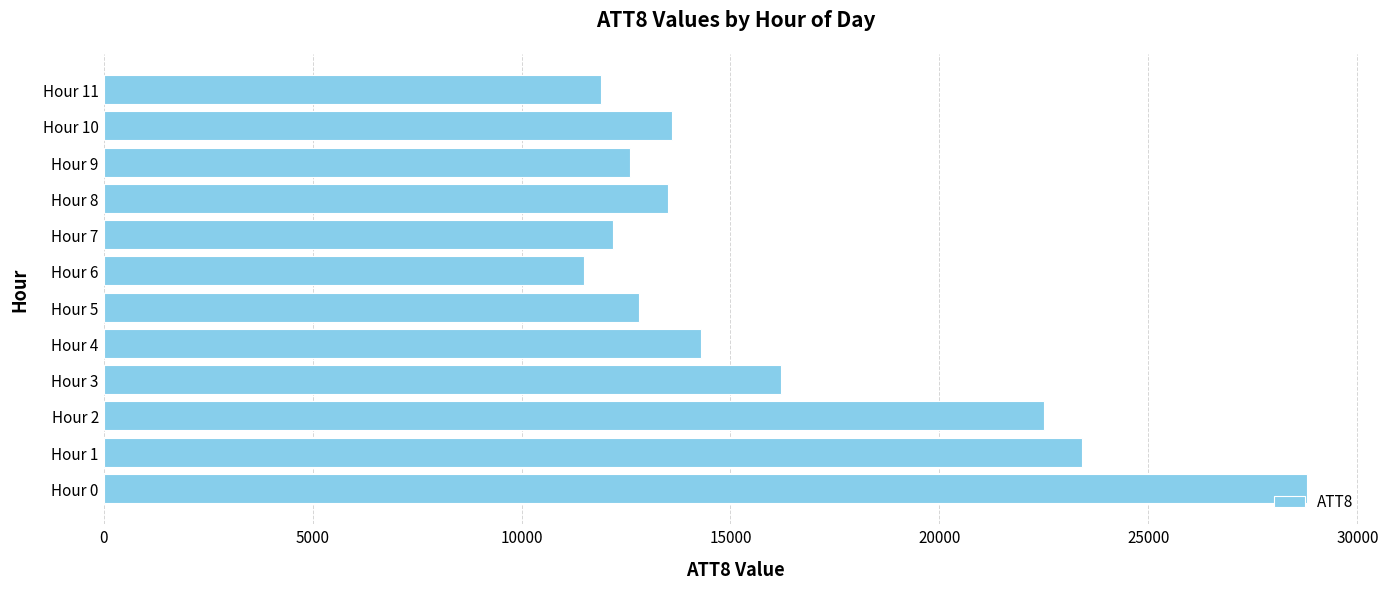

At which label is the value closest to 20150?

Hour 2